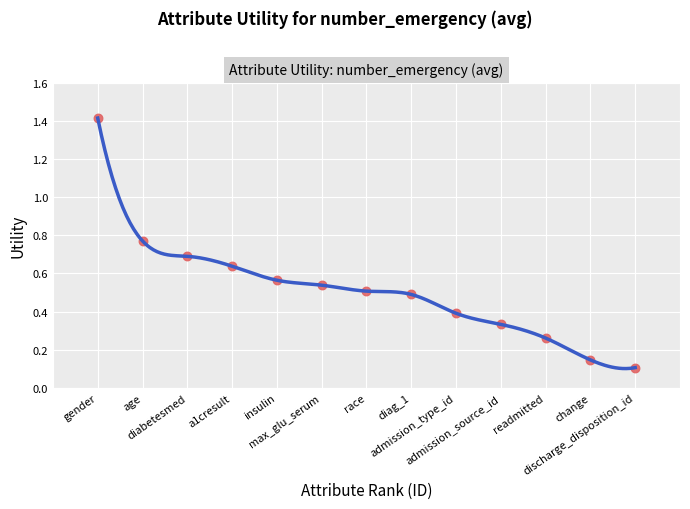

What is the range of X values (max minus min)?

12.0